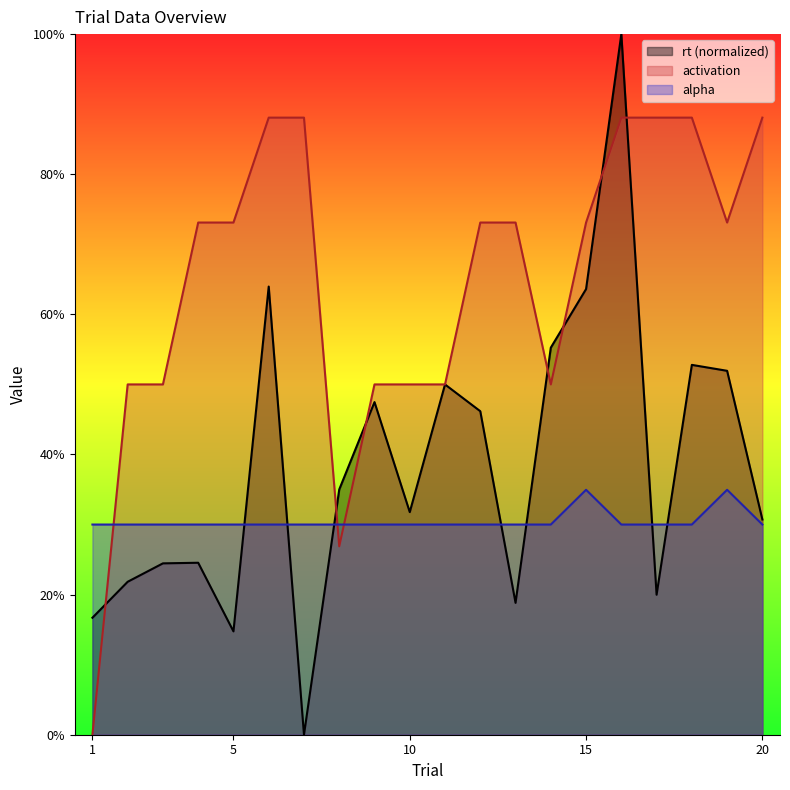

Is the value of rt at 4 greater than the value of alpha at 19?

No